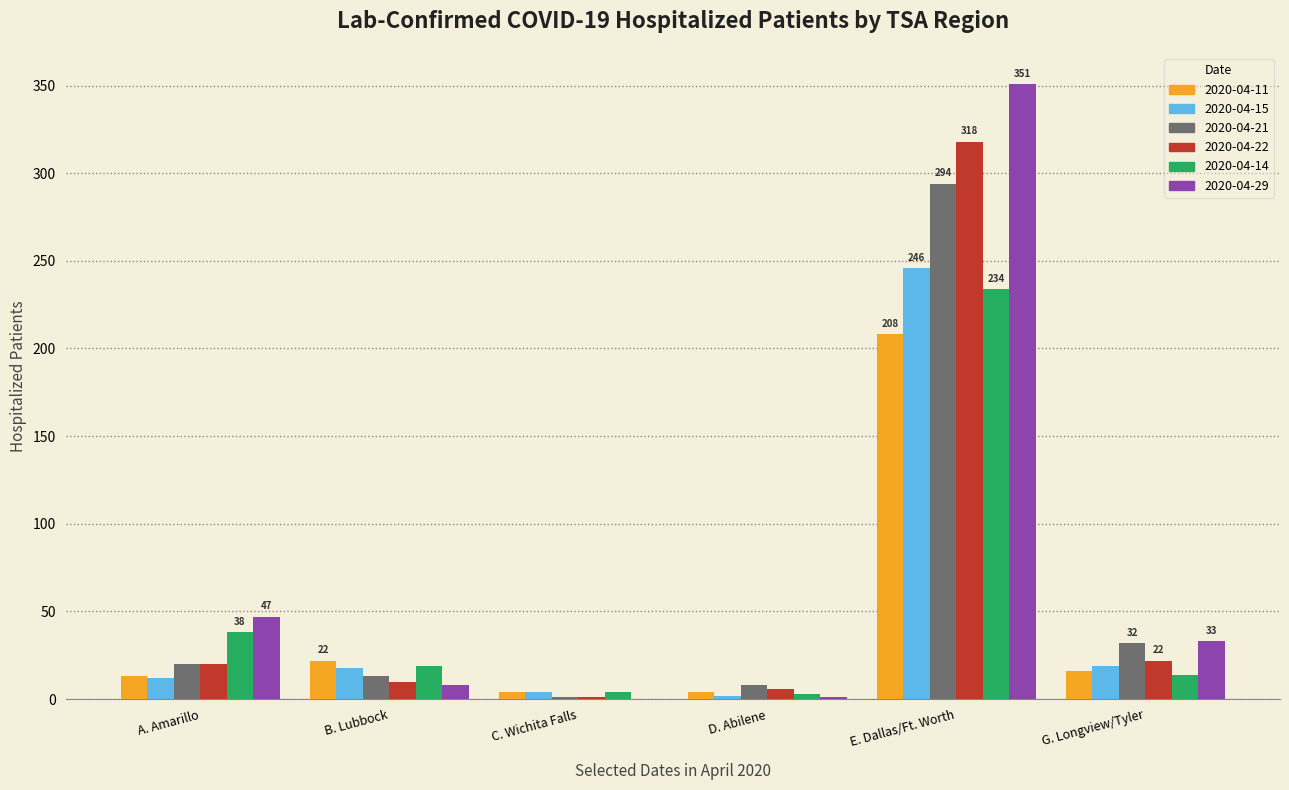

Is the value of 2020-04-29 at C. Wichita Falls greater than the value of 2020-04-14 at B. Lubbock?

No